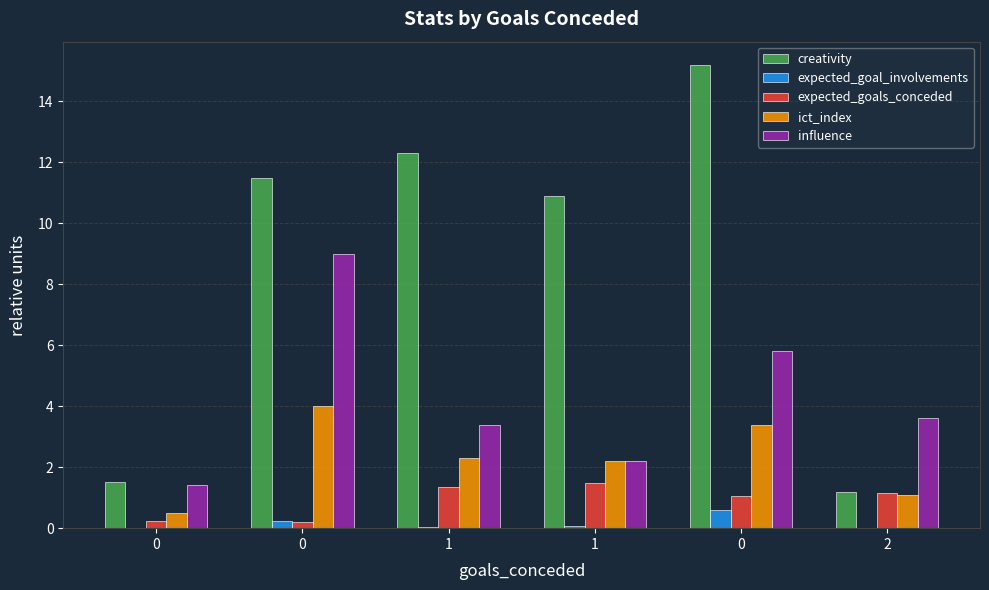

The ict_index series shows 0.7 at 1. True or false?

False